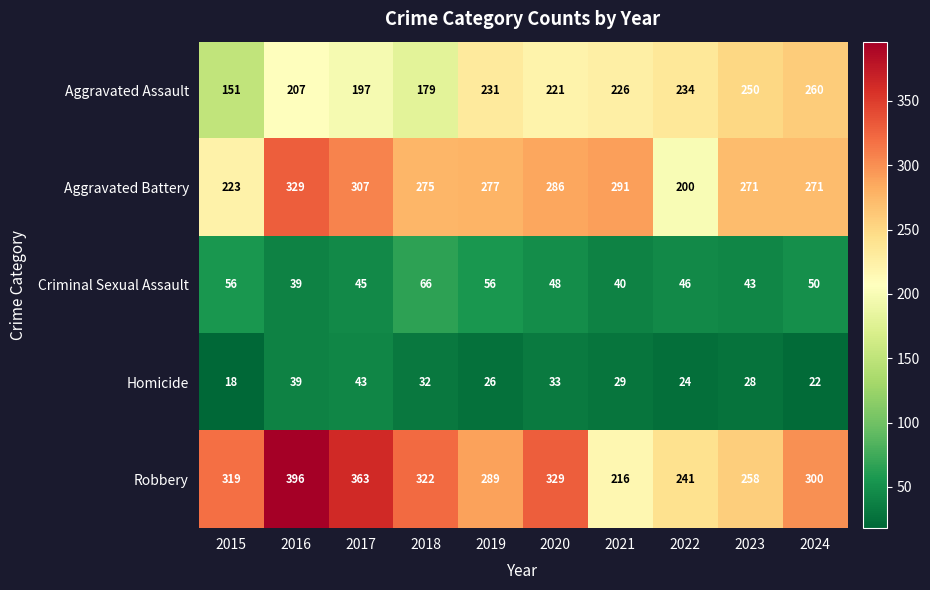

List the series in order of their peak value, lowest first.

Homicide, Criminal Sexual Assault, Aggravated Assault, Aggravated Battery, Robbery